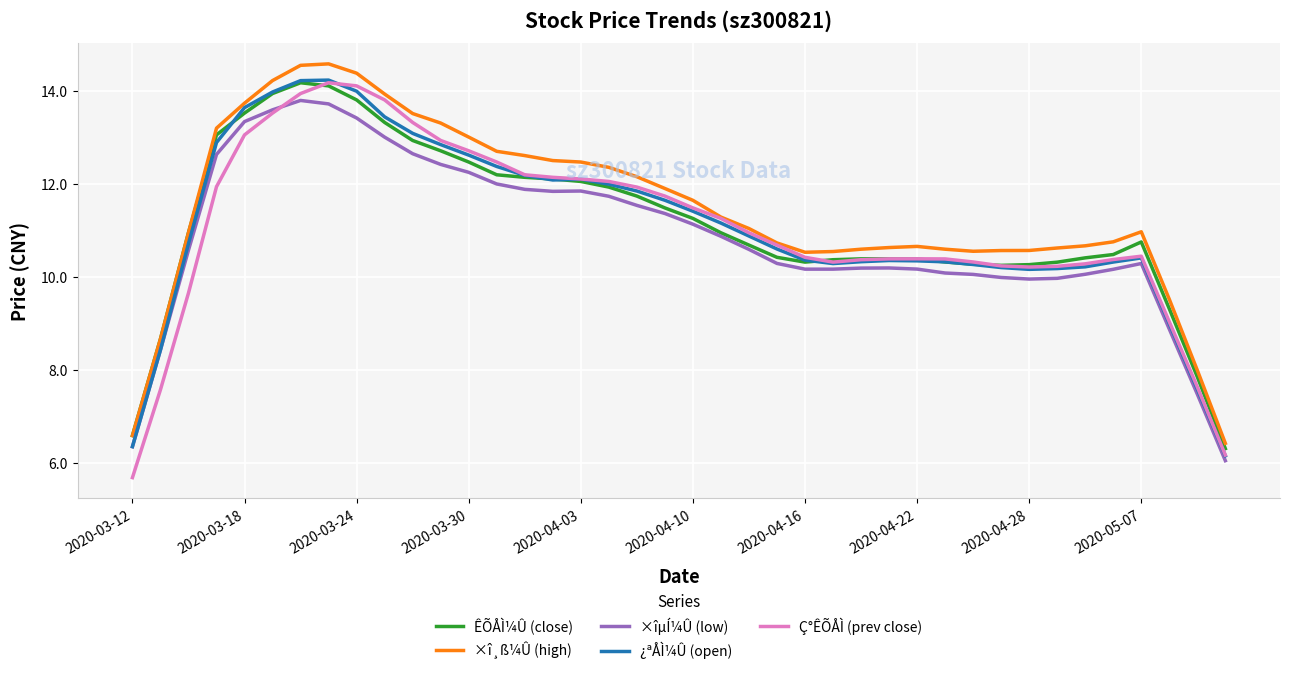

What is the maximum value shown in the chart?

14.6